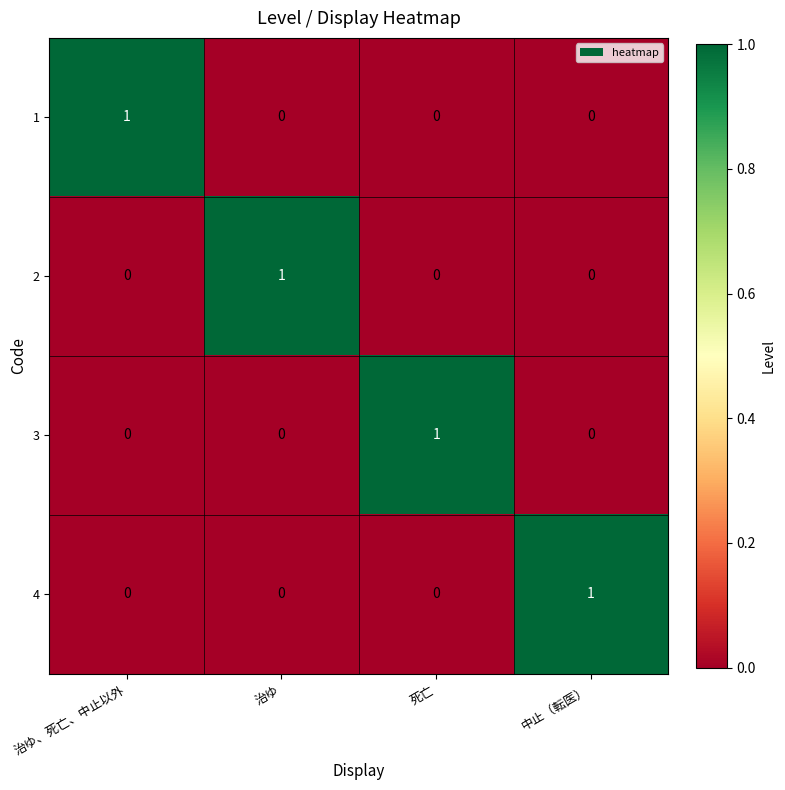

Is it true that 3 equals 1 at 中止（転医）?

False